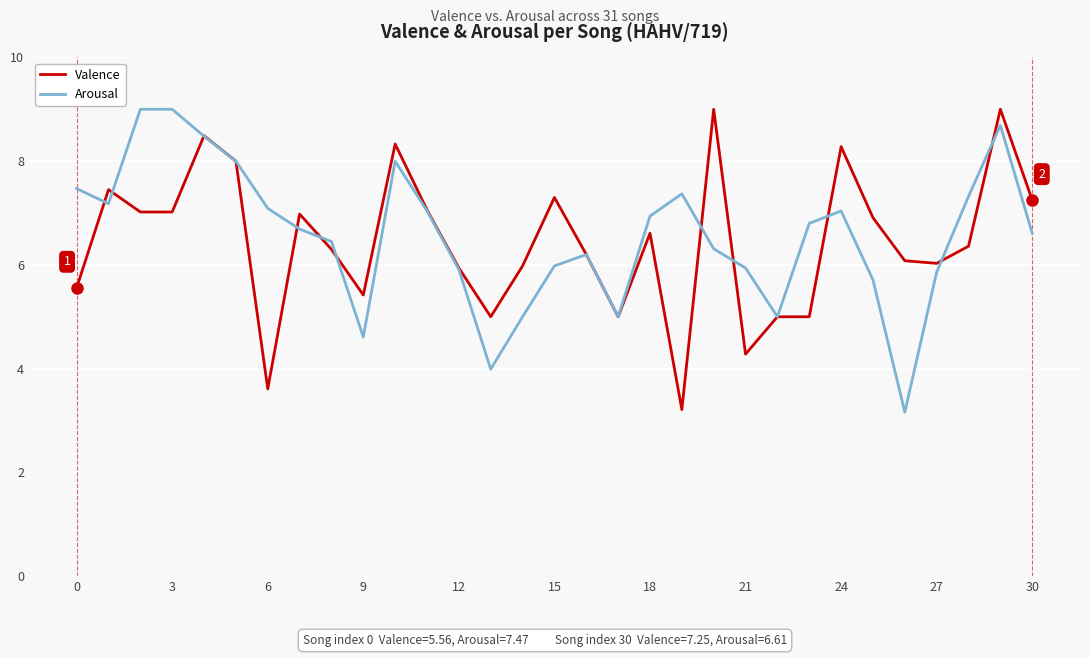

What is the maximum value shown in the chart?

9.0